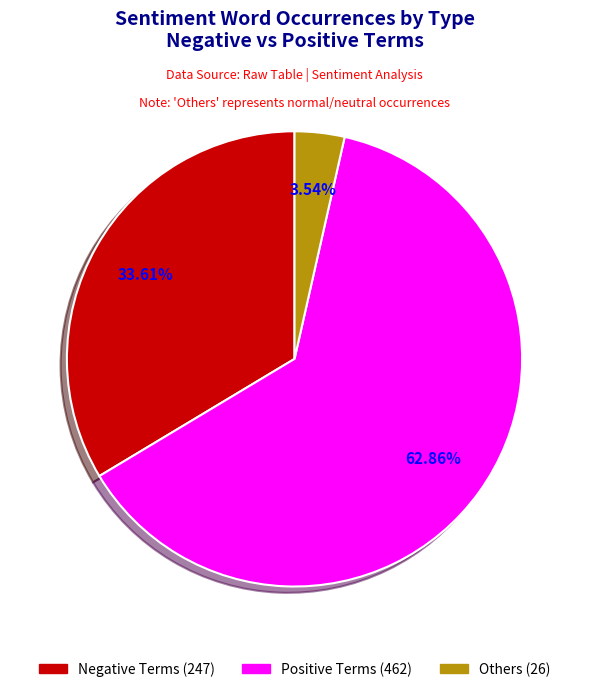

Is there a majority slice in this chart?

Yes